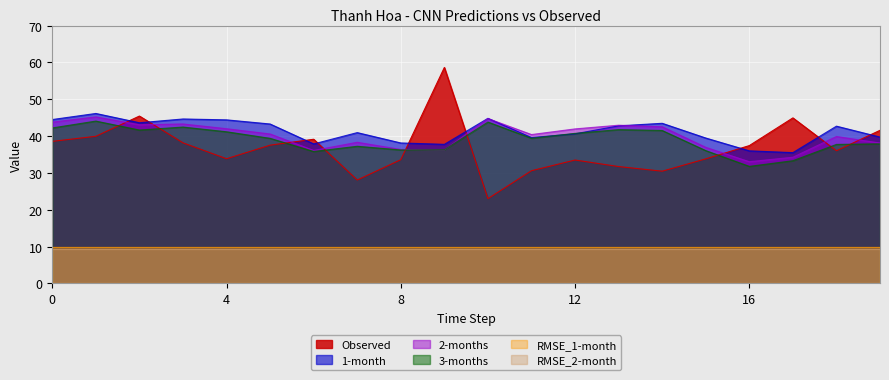

What is the spread (max minus min) of values at 11?

9.8